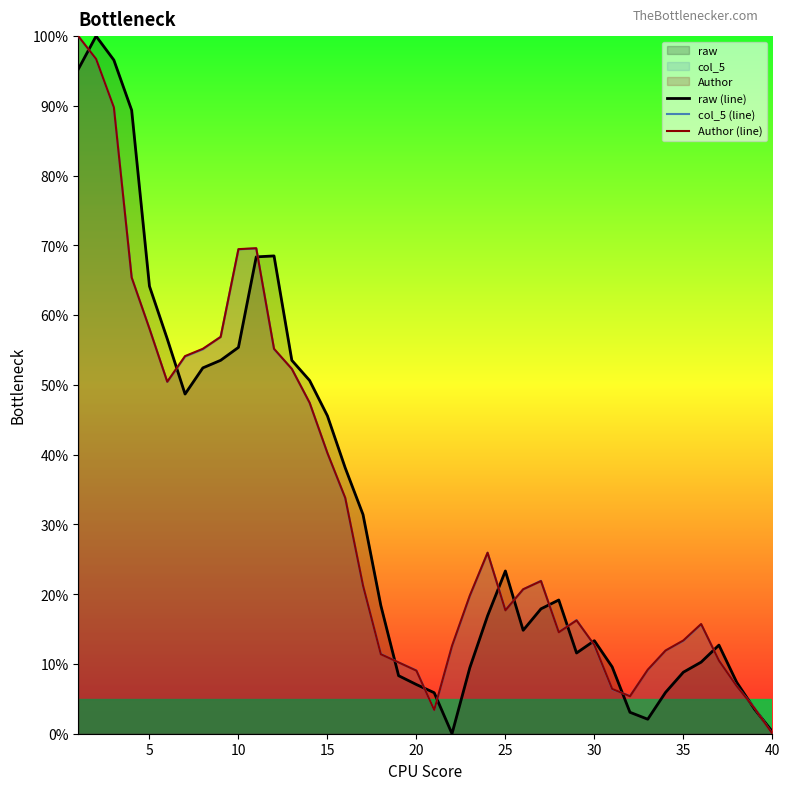

What is the greatest value displayed?

100.0